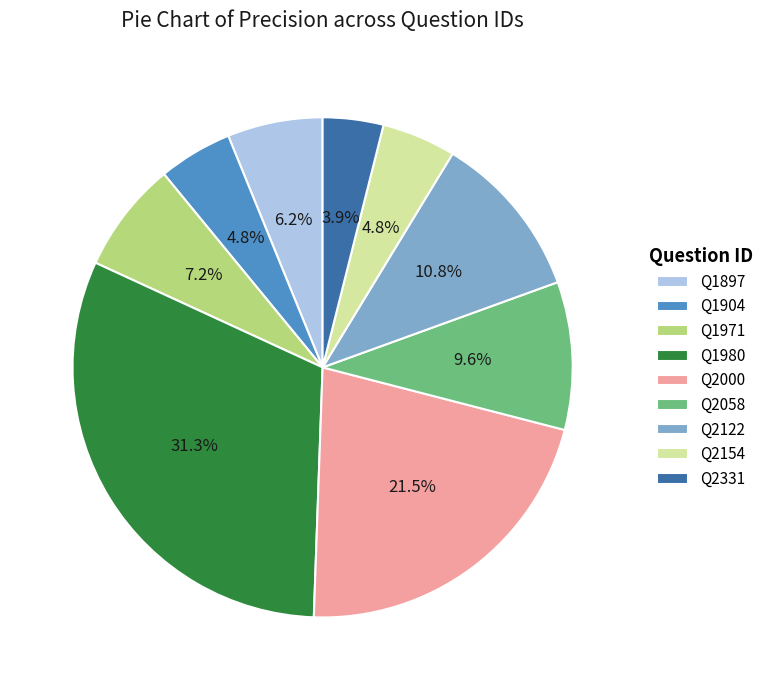

Which slice is the smallest?

Q2331